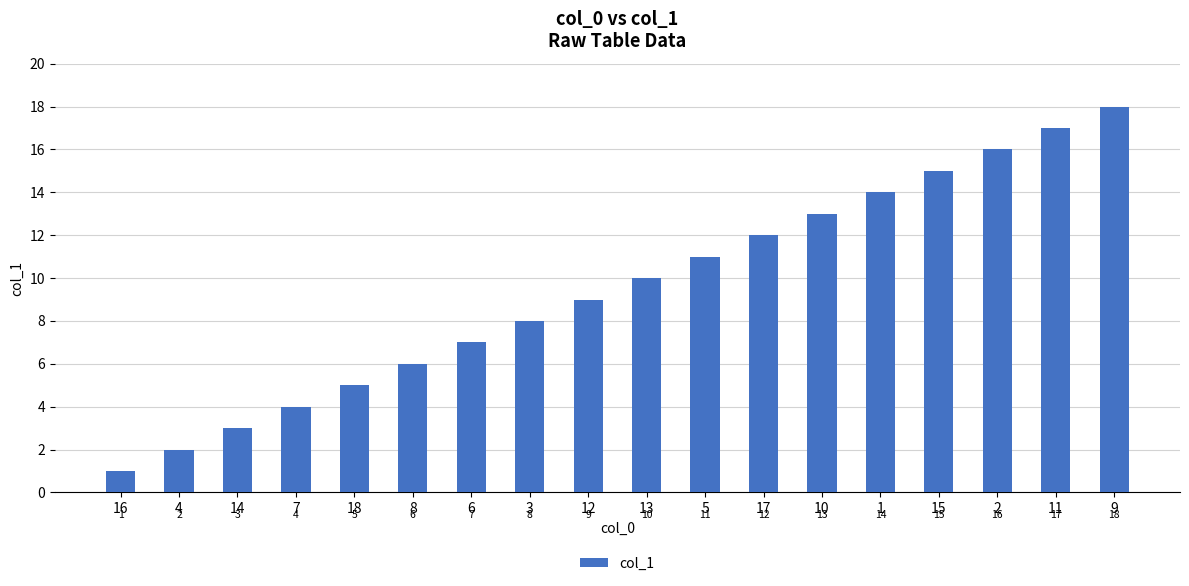

Is it true that the value at 1 is 14?

True